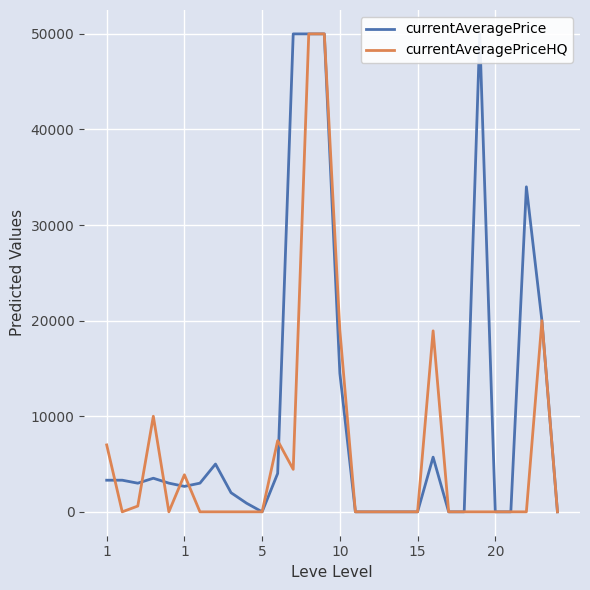

True or false: currentAveragePrice and currentAveragePriceHQ cross at least once.

True